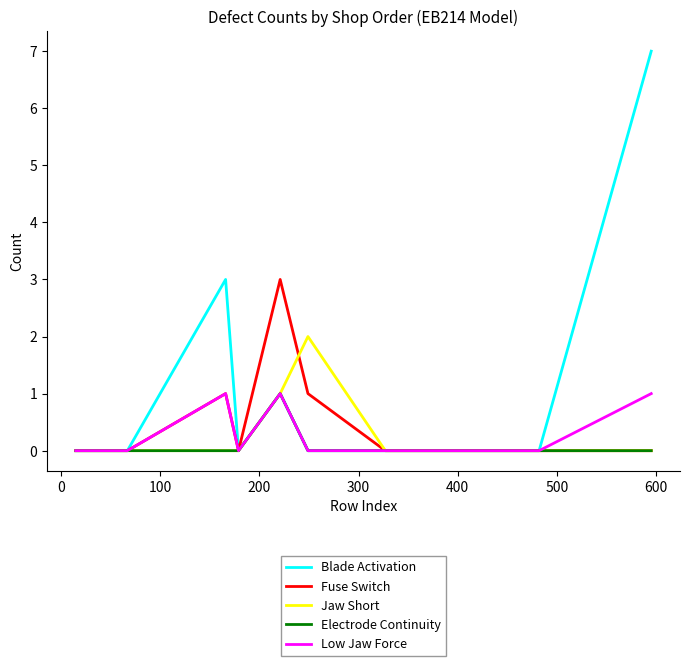

True or false: Blade Activation and Electrode Continuity cross at least once.

False